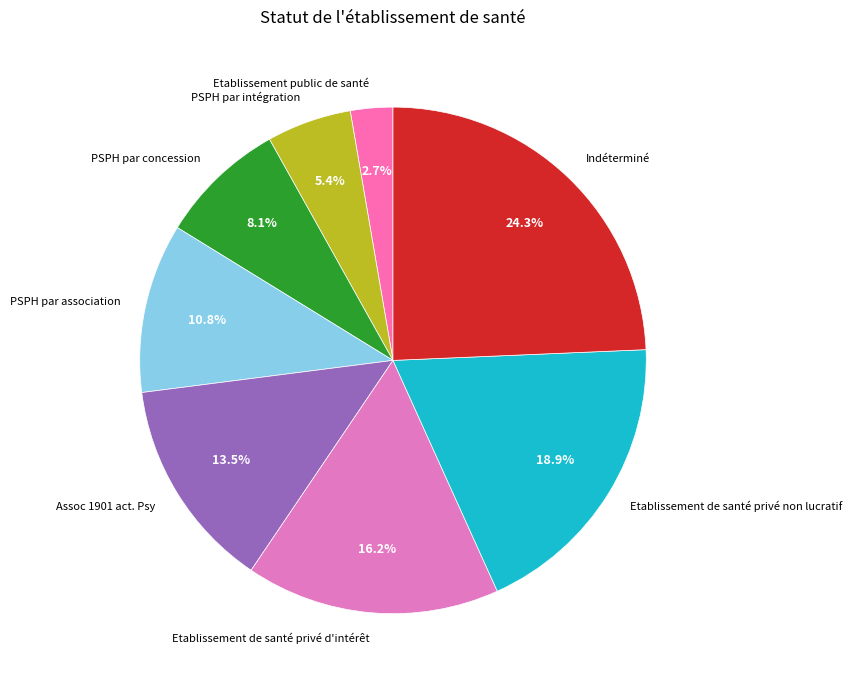

Approximately how many times larger is the value at PSPH par intégration compared to Etablissement de santé privé d'intérêt?

0.3